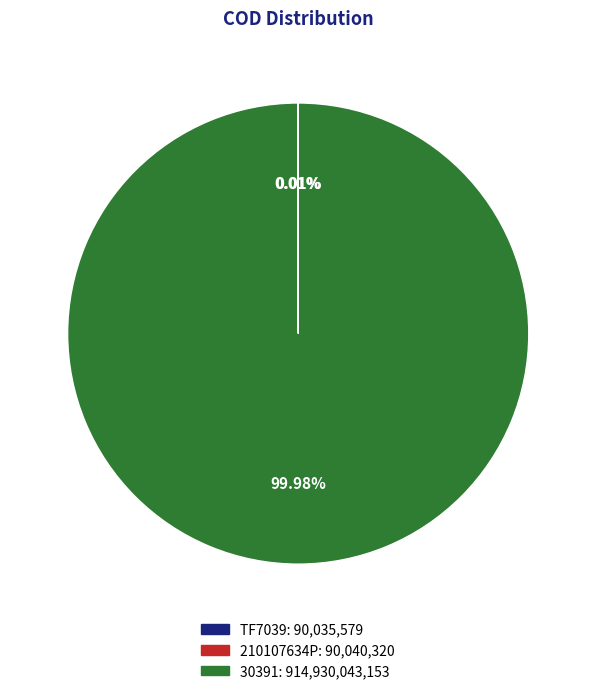

Does any single category account for the majority?

Yes